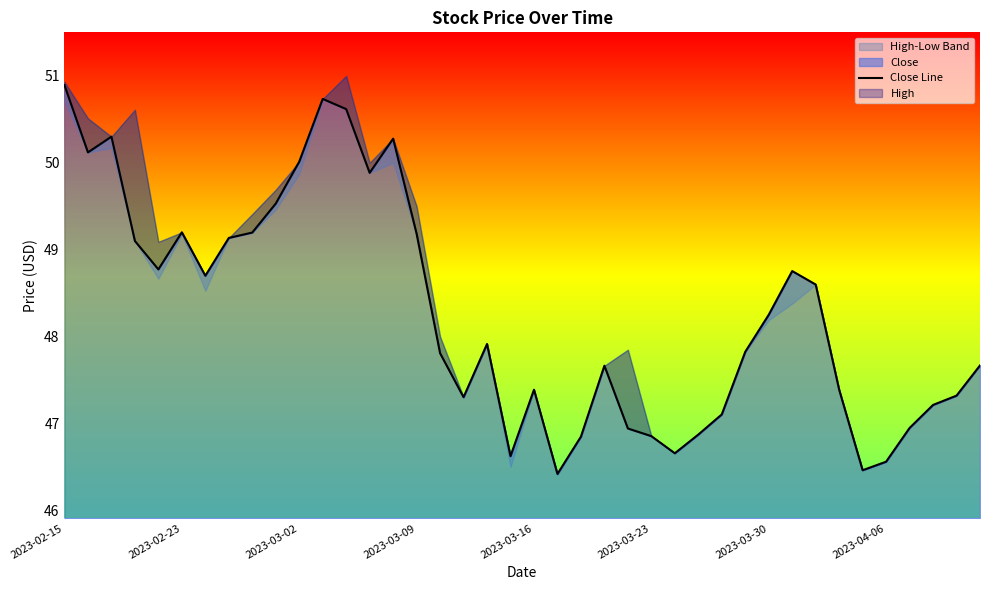

Rank the categories by value from highest to lowest.

2023-02-15, 11, 12, 2023-03-02, 14, 2023-02-23, 10, 13, 9, 2023-03-23, 8, 15, 2023-04-06, 2023-03-09, 2023-03-16, 31, 2023-03-30, 32, 30, 18, 29, 16, 39, 23, 20, 33, 38, 17, 37, 28, 36, 24, 27, 25, 22, 26, 19, 35, 34, 21